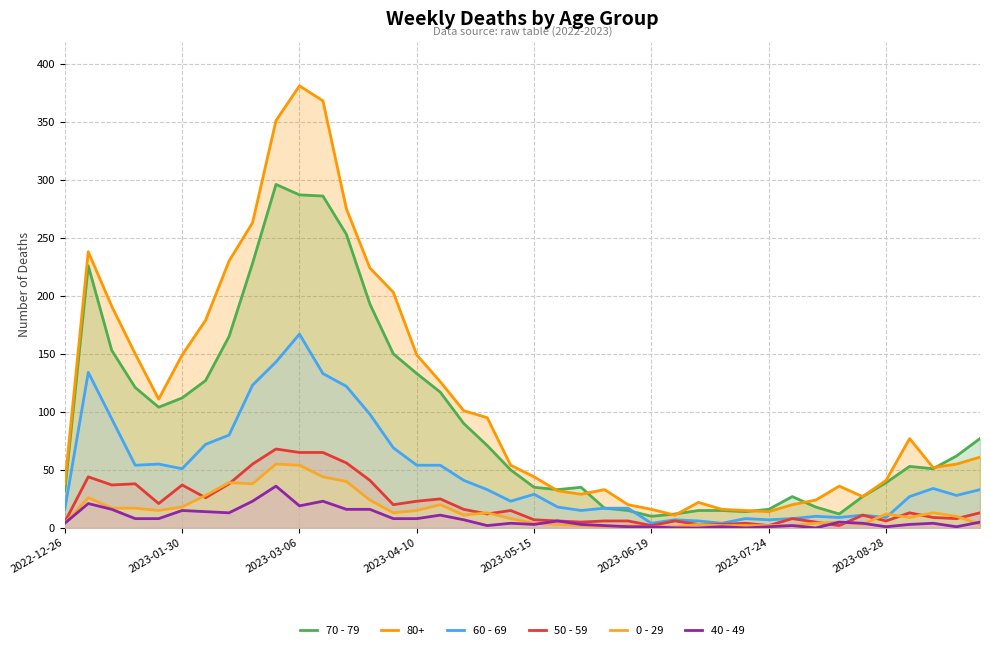

How many data points in 60 - 69 are above 33?

18